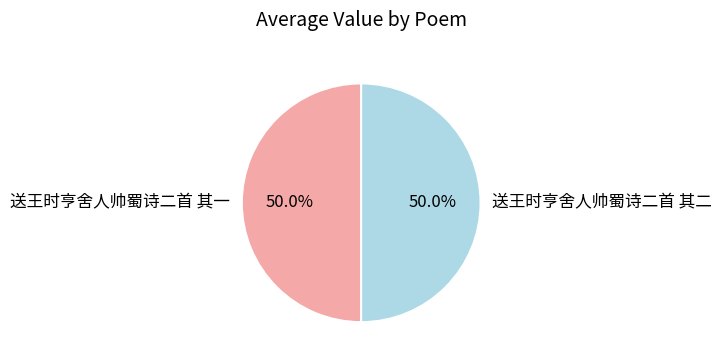

What is the ratio of the value at 送王时亨舍人帅蜀诗二首 其一 to the value at 送王时亨舍人帅蜀诗二首 其二?

1.0